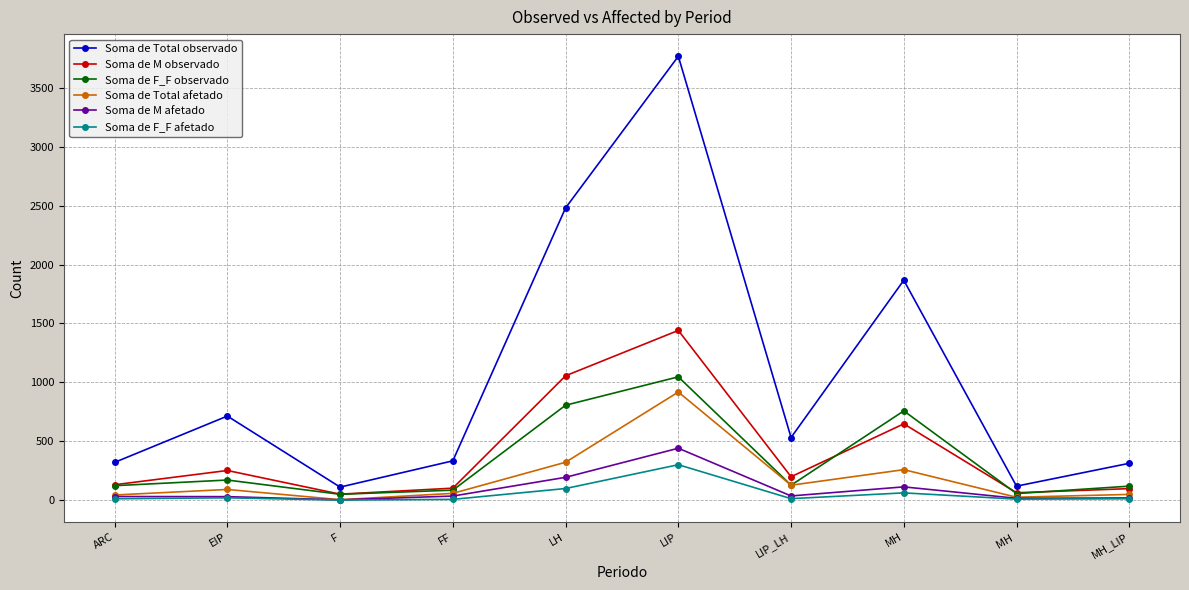

What is the difference between the Soma de F_F afetado values at LIP and EIP?

281